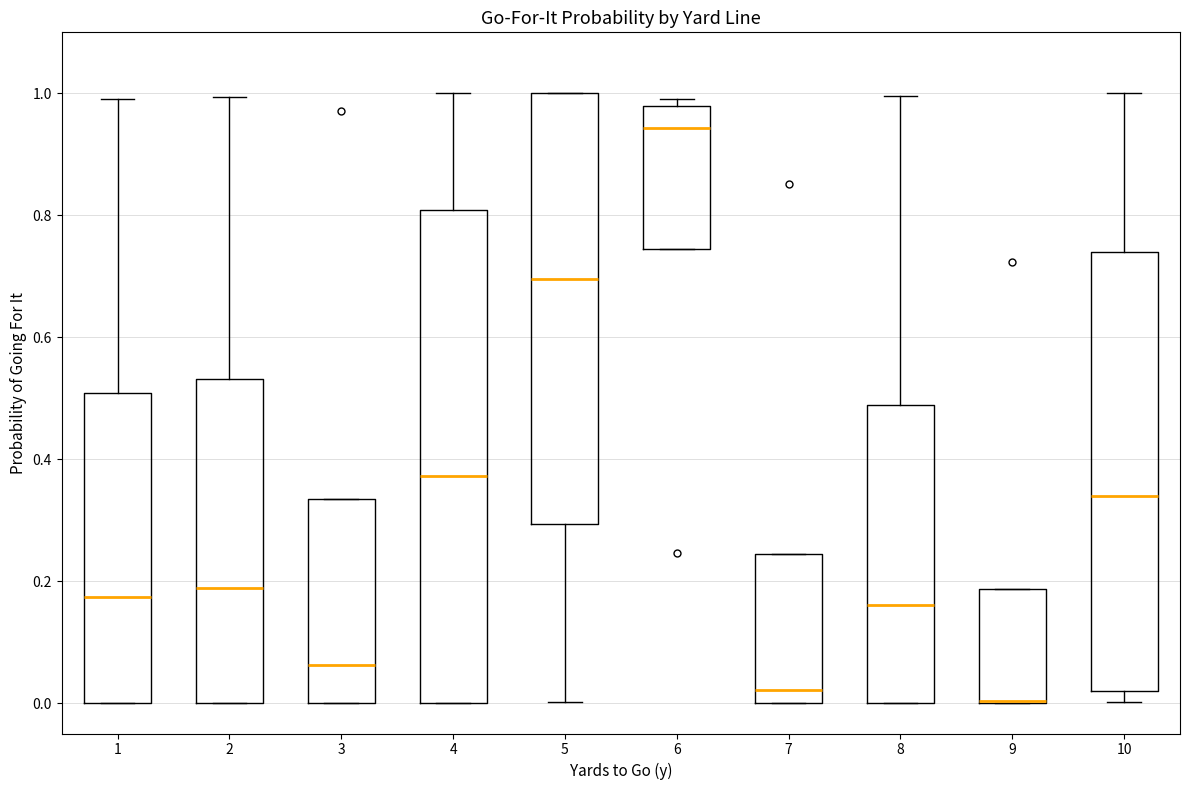

Comparing the boxes themselves (not the whiskers), which one is the tallest?

4